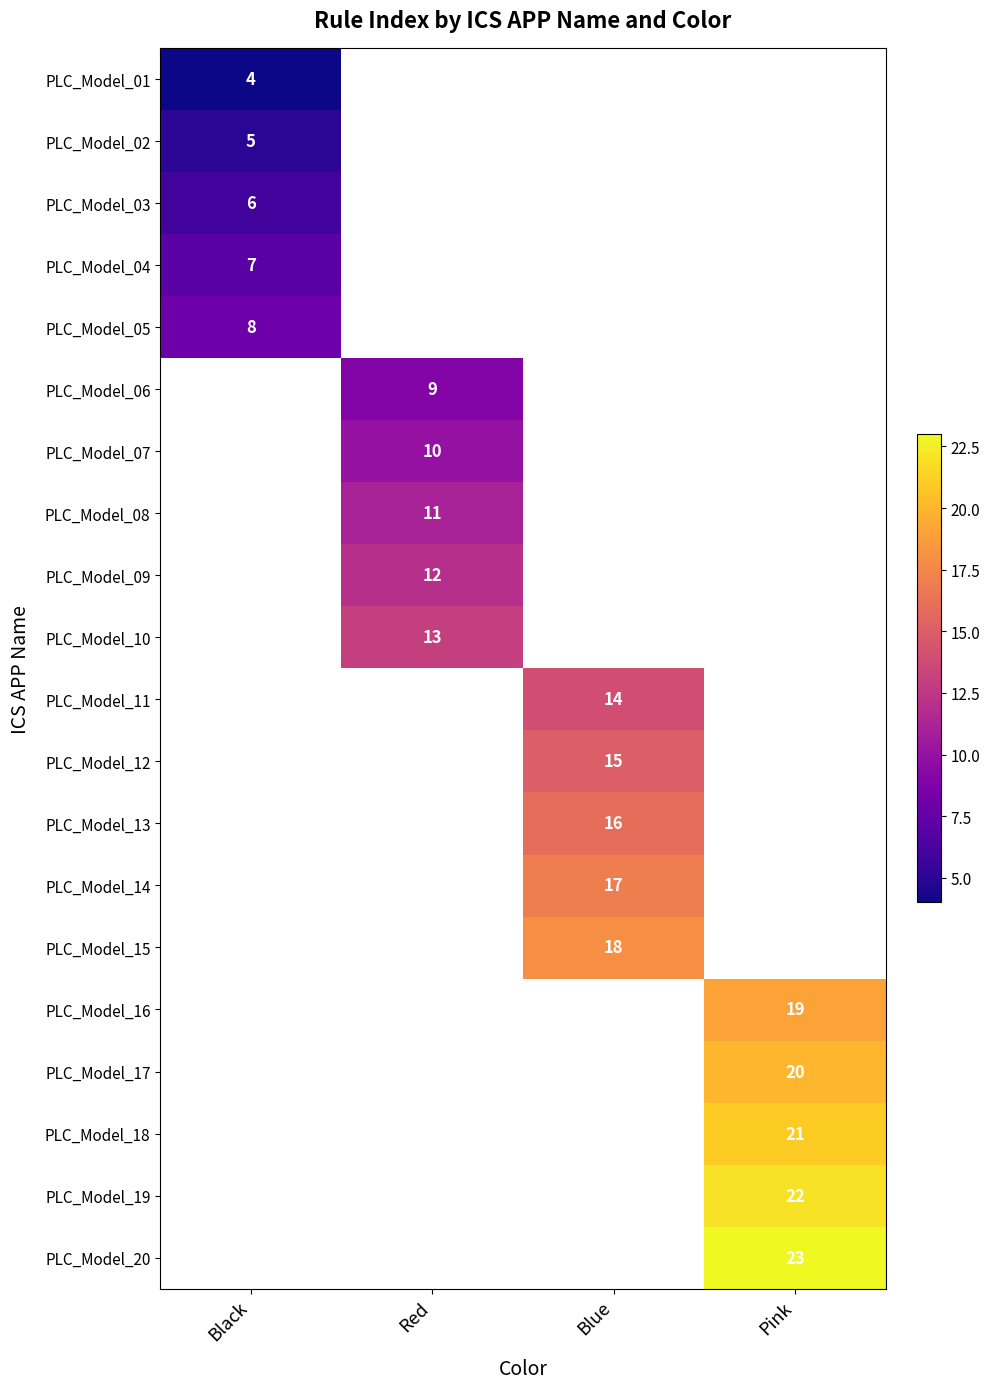

The PLC_Model_04 series shows 2 at Black. True or false?

False